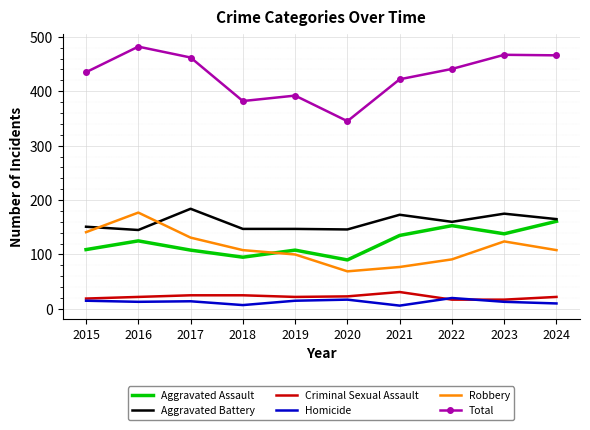

At which label does Homicide first exceed 14?

2015